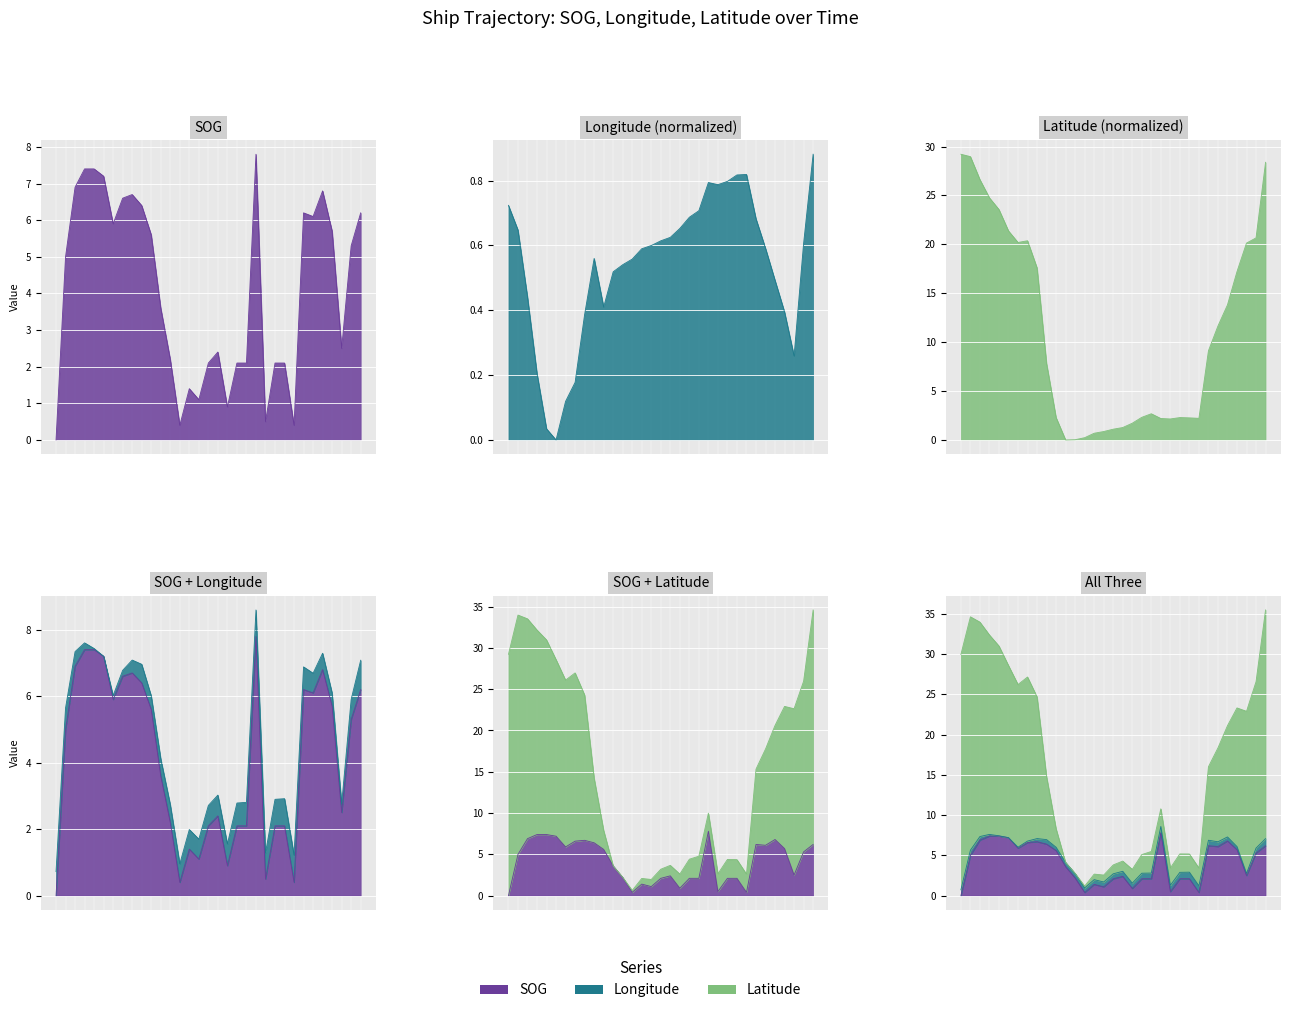

Which series changed the most between 2024-04-19 17:43 and 2024-04-20 00:07?

Latitude